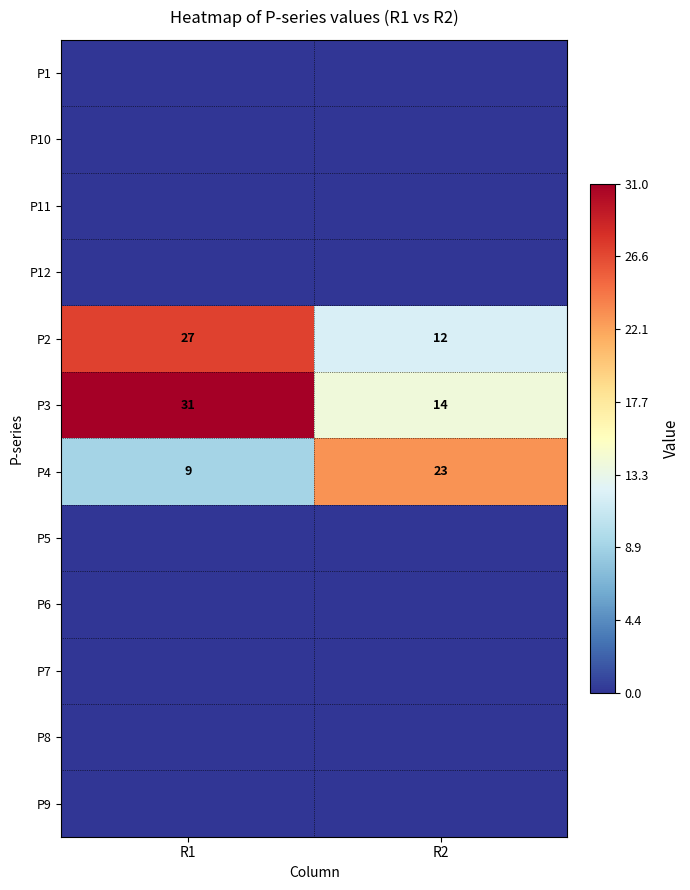

The P3 series shows 8 at R1. True or false?

False